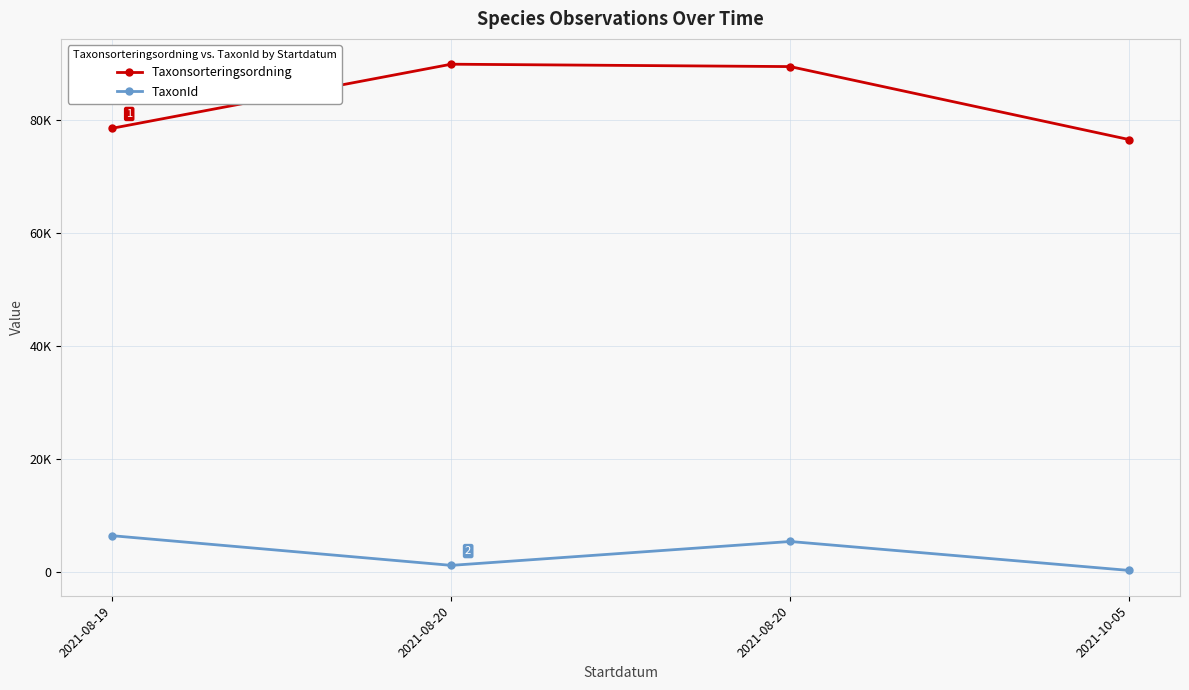

Is this an area chart (filled region under the line)?

No